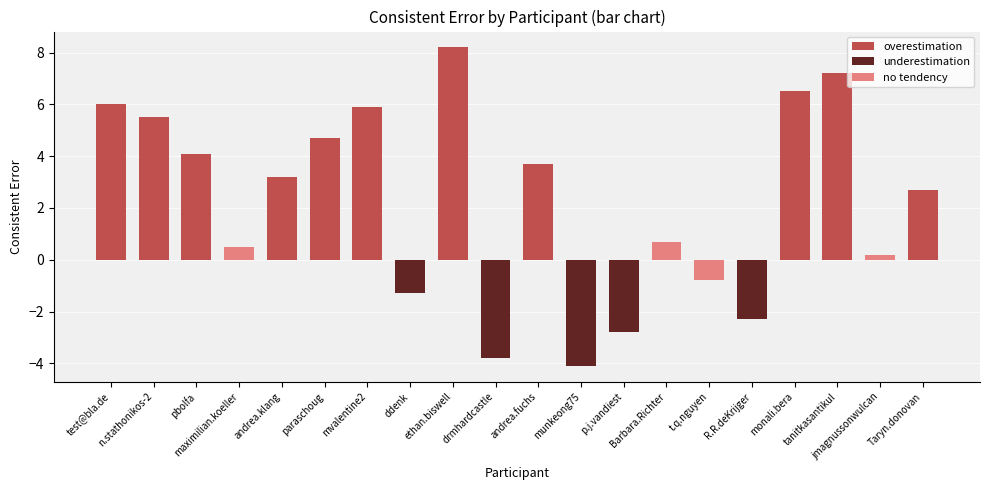

Reading left to right, extract all data points from this chart.

test@bla.de=6.0	n.stathonikos-2=5.5	pbolfa=4.1	maximilian.koeller=0.5	andrea.klang=3.2	paraschoug=4.7	mvalentine2=5.9	ddenk=-1.3	ethan.biswell=8.2	drmhardcastle=-3.8	andrea.fuchs=3.7	munkeong75=-4.1	p.j.vandiest=-2.8	Barbara.Richter=0.7	t.q.nguyen=-0.8	R.R.deKrijger=-2.3	monali.bera=6.5	tanitkasantikul=7.2	jmagnussonwulcan=0.2	Taryn.donovan=2.7